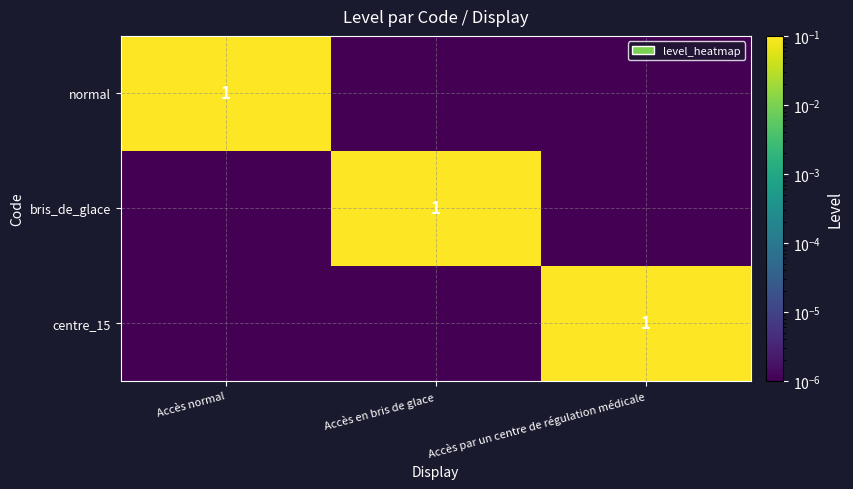

Is it true that centre_15 equals 0.5 at Accès par un centre de régulation médicale?

False